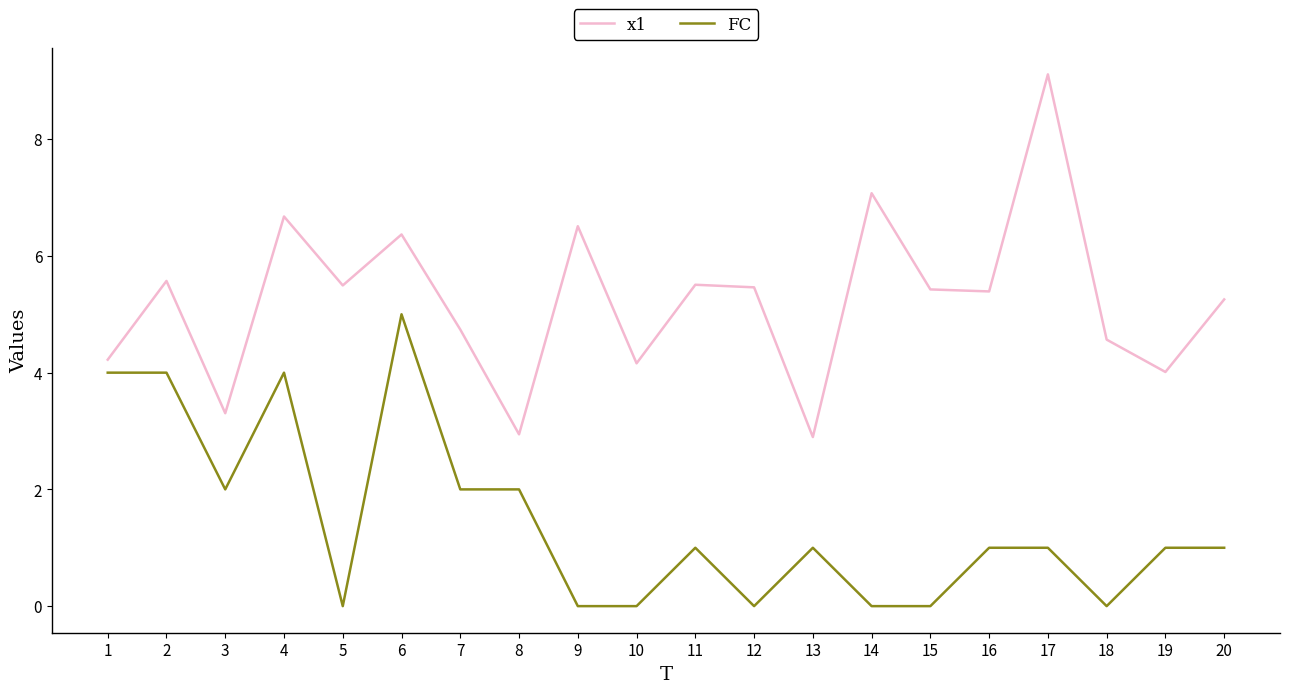

Which series has the widest spread of values?

x1